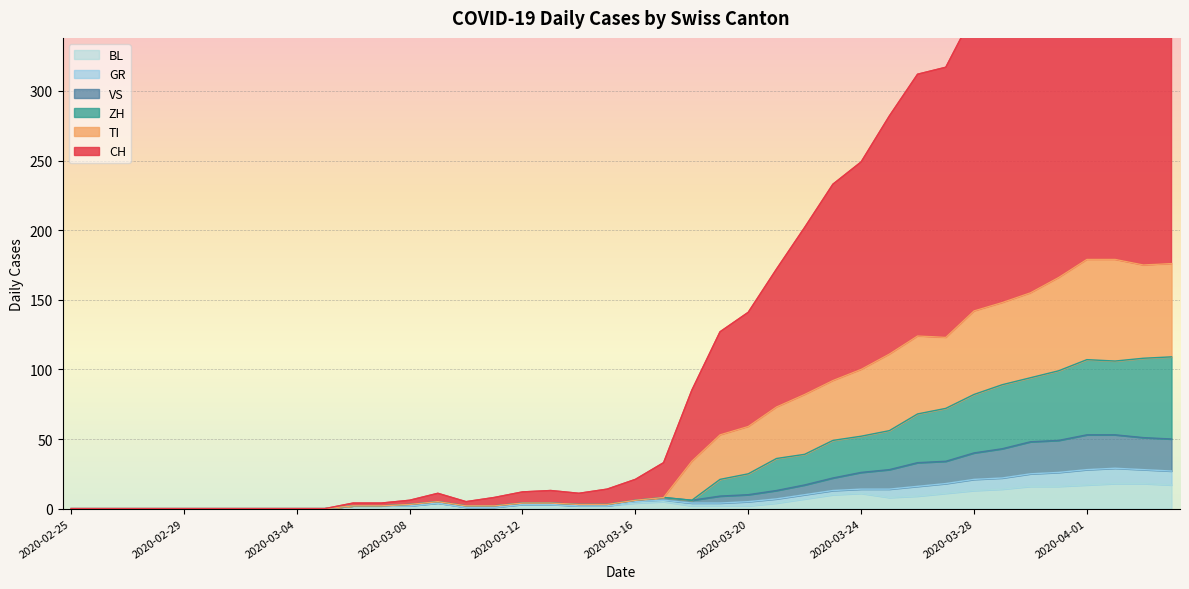

Is it true that BL equals 7 at 2020-03-27?

False